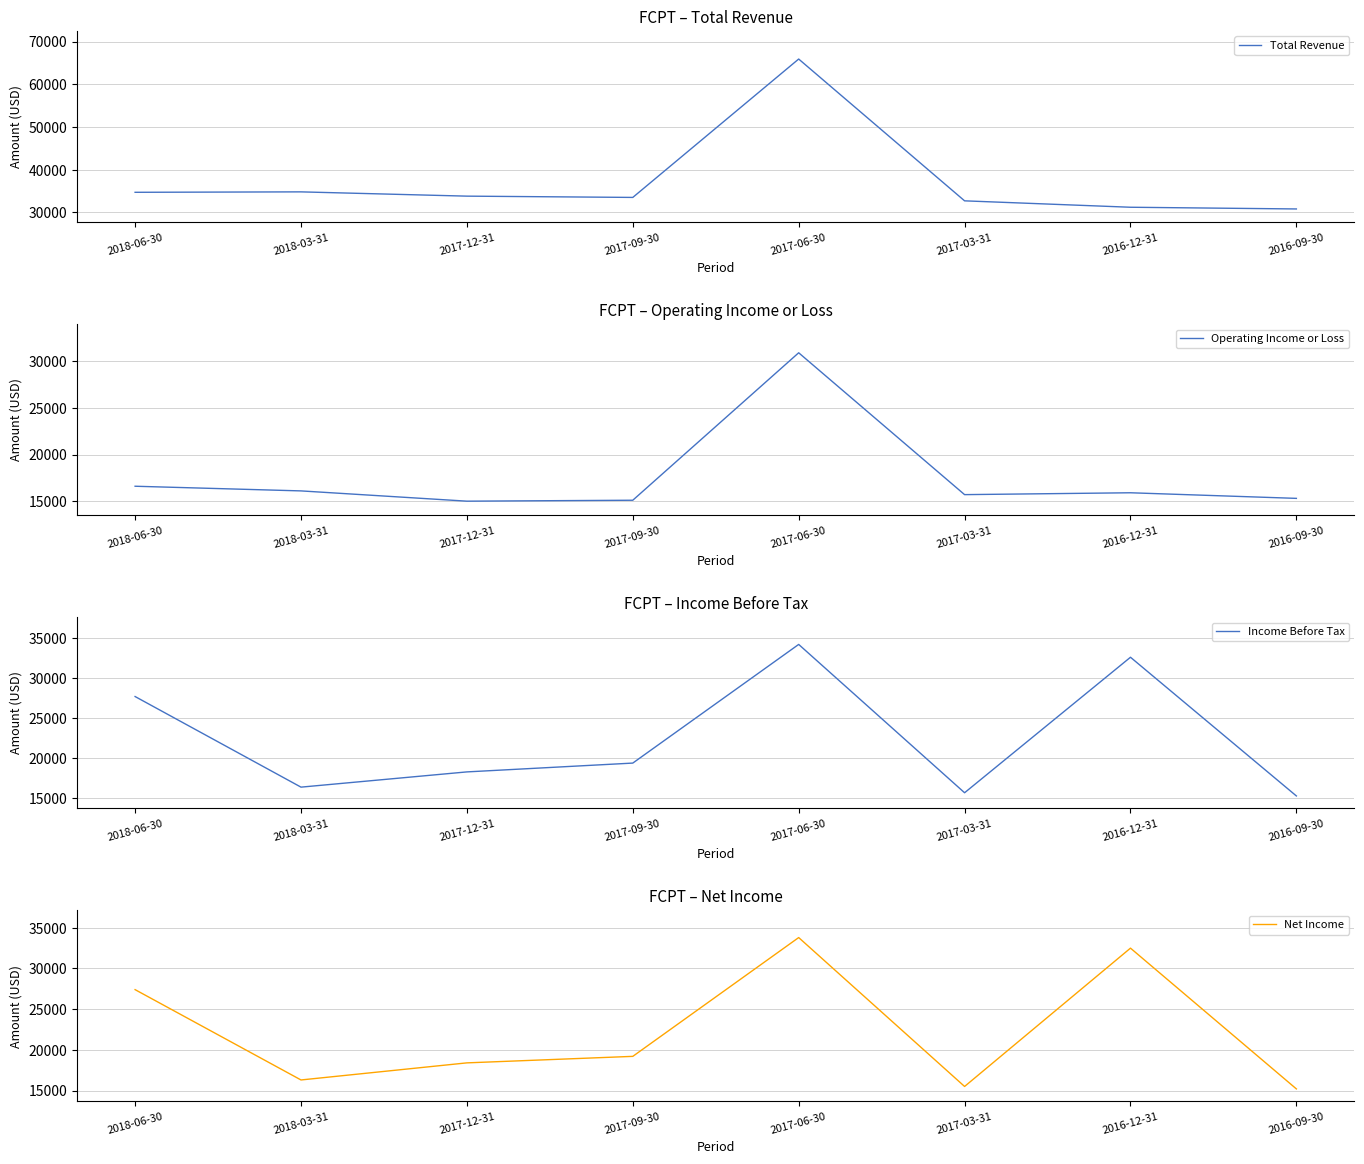

Between 2017-06-30 and 2017-12-31, which is larger?

2017-06-30